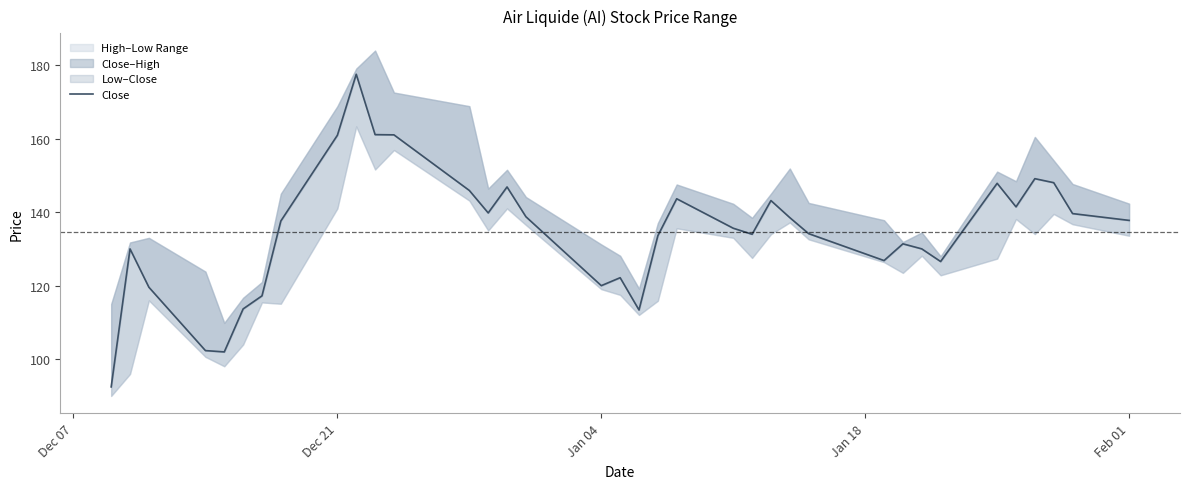

Reading left to right, list all the values displayed in this chart.

92.5	130.0	119.6	102.4	102.0	113.7	117.2	137.6	160.9	177.5	161.1	161.0	145.9	139.8	146.8	138.8	120.0	122.2	113.4	133.6	143.6	135.6	134.0	143.1	138.5	134.2	126.8	131.4	130.0	126.6	147.8	141.4	149.1	148.0	139.6	137.8